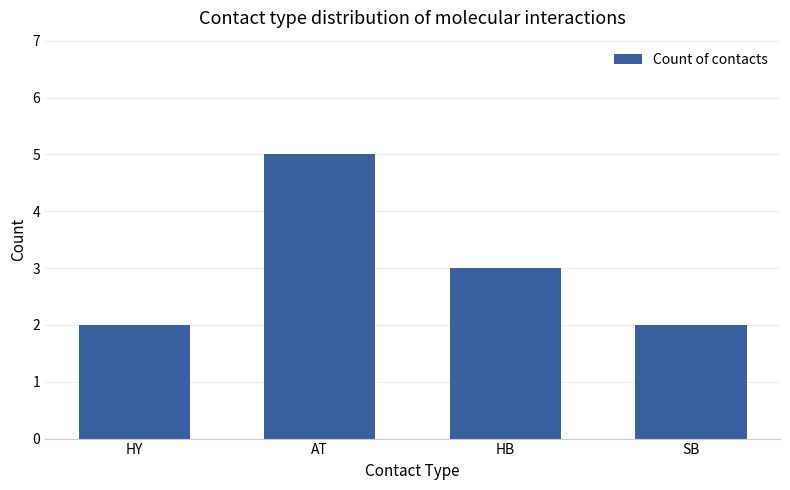

What is the sum of the values at SB and HY?

4